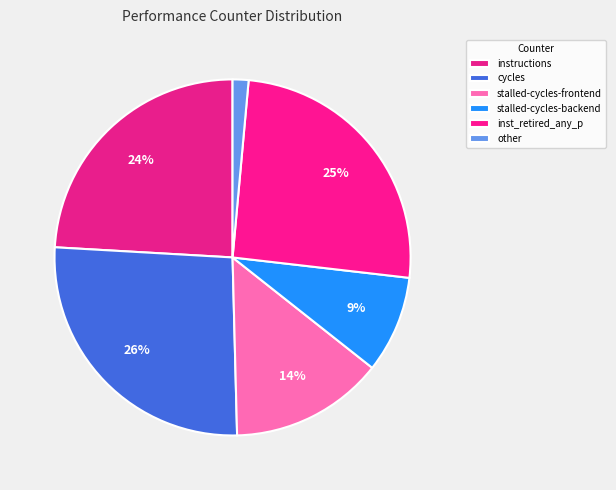

How many segments does this pie chart have?

6